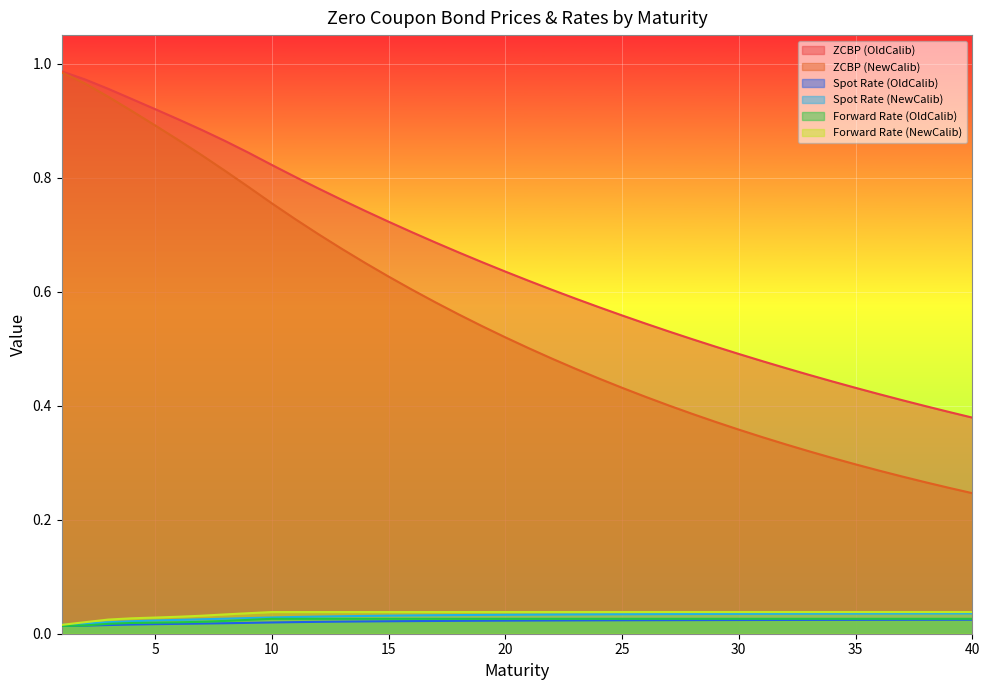

Between 11 and 15, which series saw the biggest shift?

ZCBP (NewCalib)